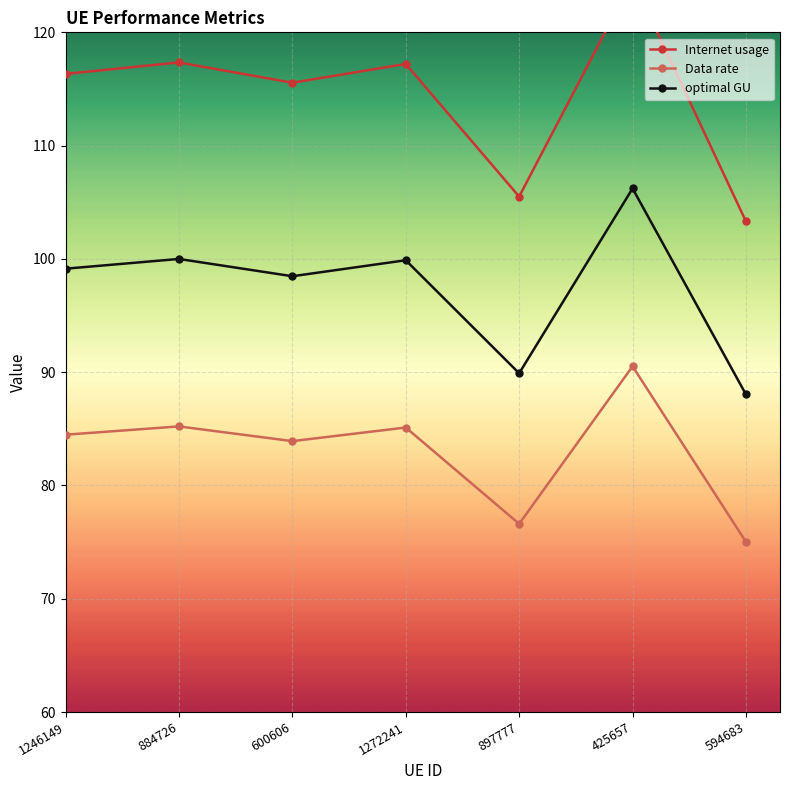

What is the sum of all Data rate values?

580.9